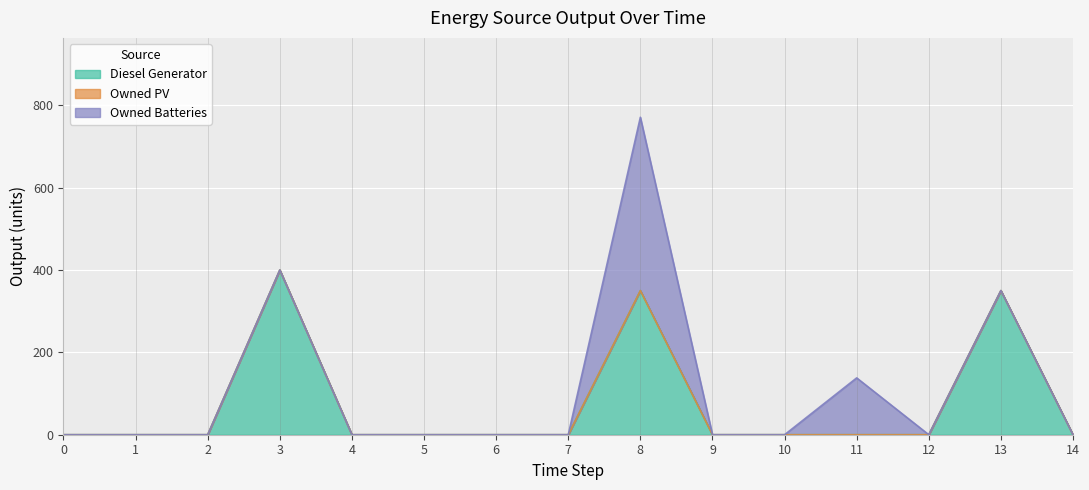

True or false: Diesel Generator and Owned PV cross at least once.

False